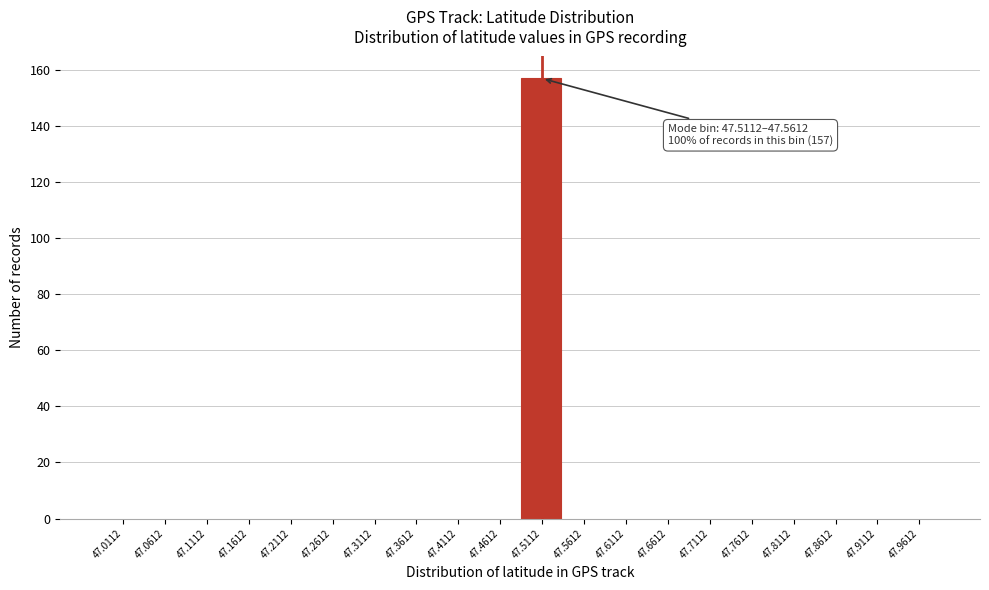

Reading right to left, list all the values displayed in this chart.

47.9612=0	47.9112=0	47.8612=0	47.8112=0	47.7612=0	47.7112=0	47.6612=0	47.6112=0	47.5612=0	47.5112=157	47.4612=0	47.4112=0	47.3612=0	47.3112=0	47.2612=0	47.2112=0	47.1612=0	47.1112=0	47.0612=0	47.0112=0